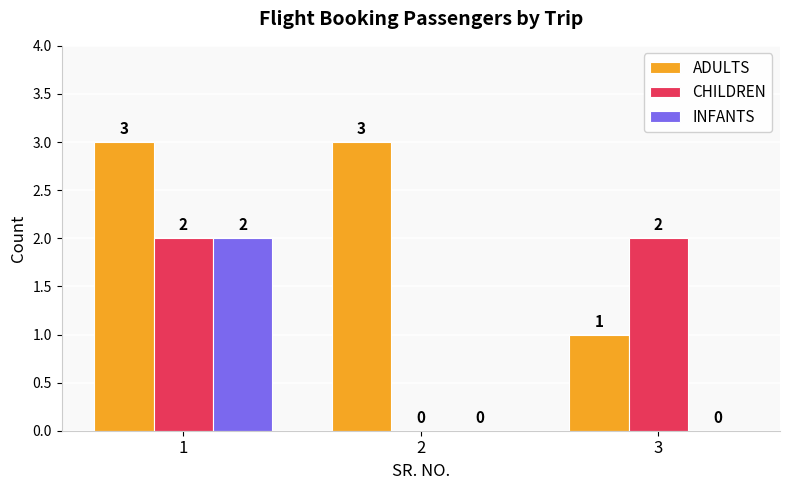

Is the value of CHILDREN at 1 greater than the value of ADULTS at 2?

No